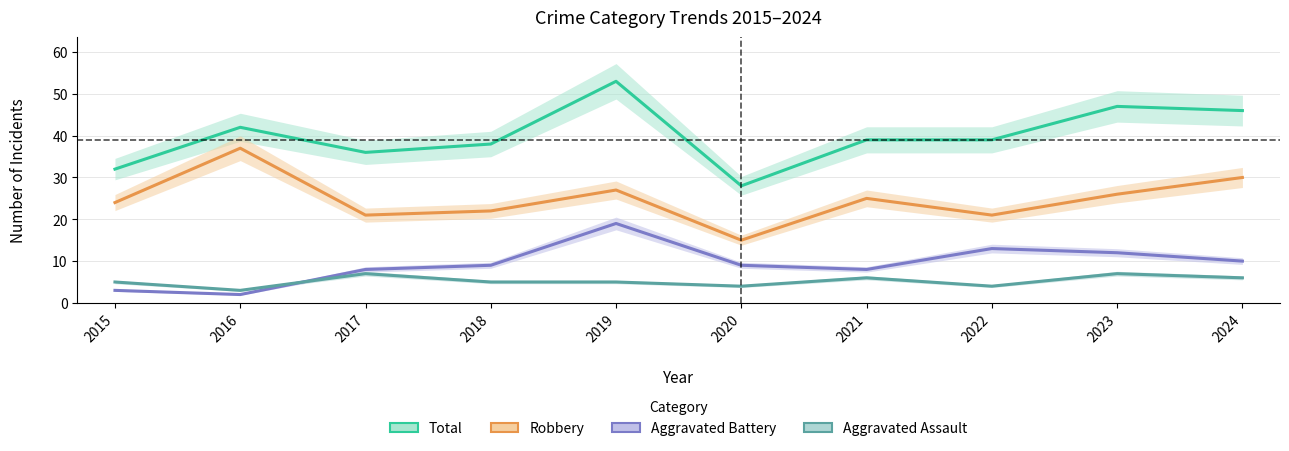

True or false: Total has more than 2 points higher than both neighbors.

True